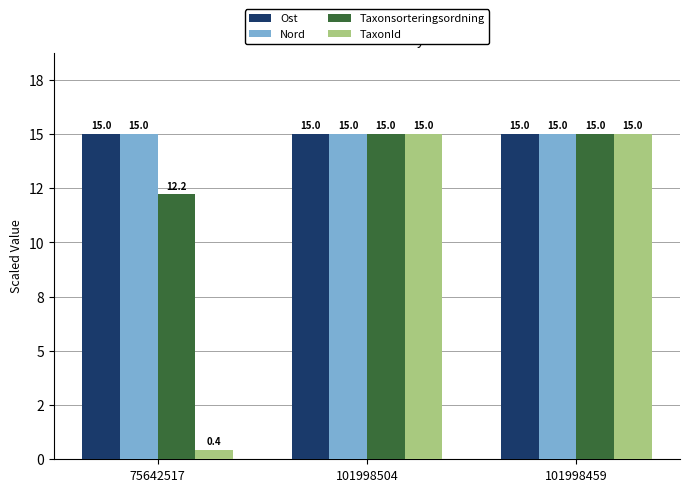

Which series has the largest range (max minus min)?

TaxonId